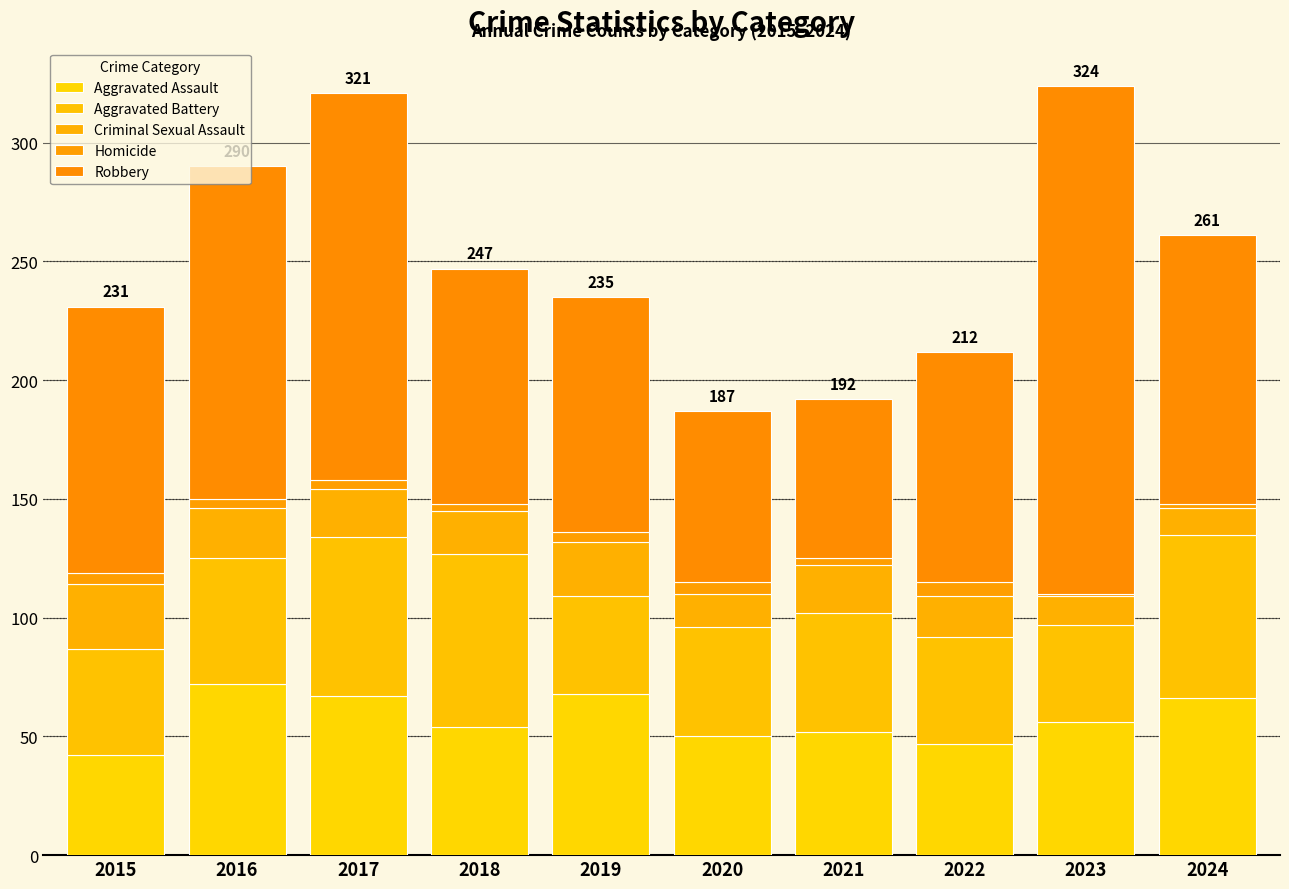

How many series are shown in this chart?

5